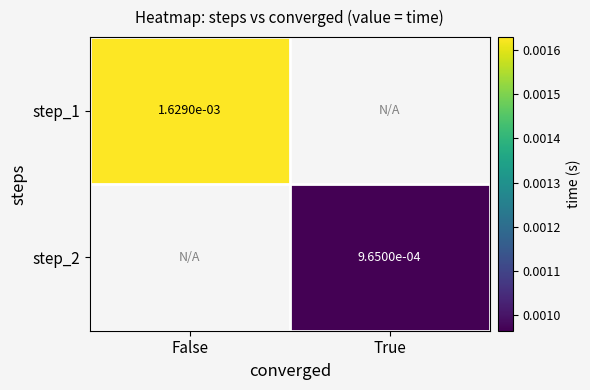

At how many categories does at least one series exceed 0?

2